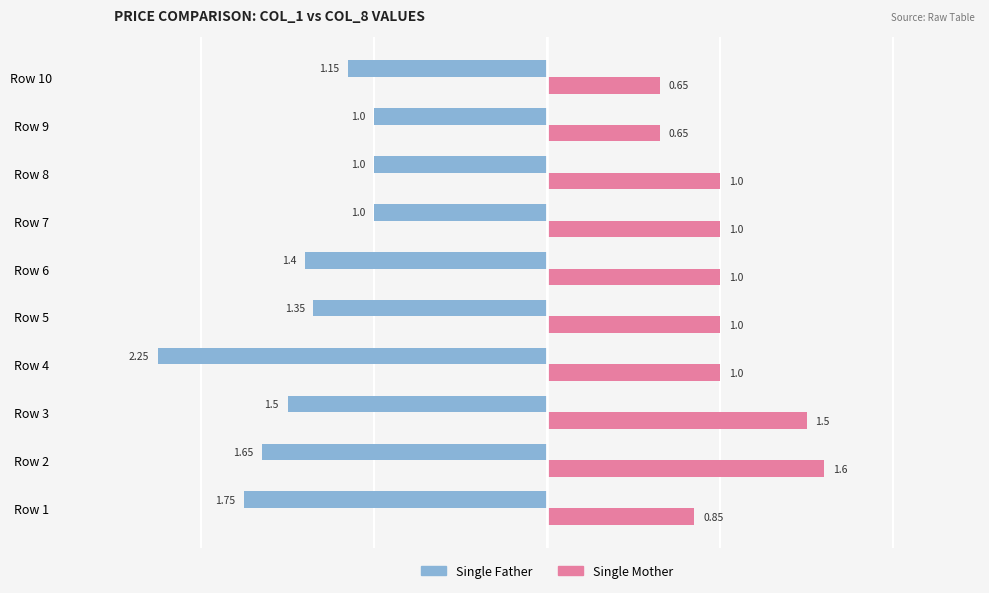

Is the value of Single Mother at Row 3 greater than the value of Single Father at Row 7?

Yes